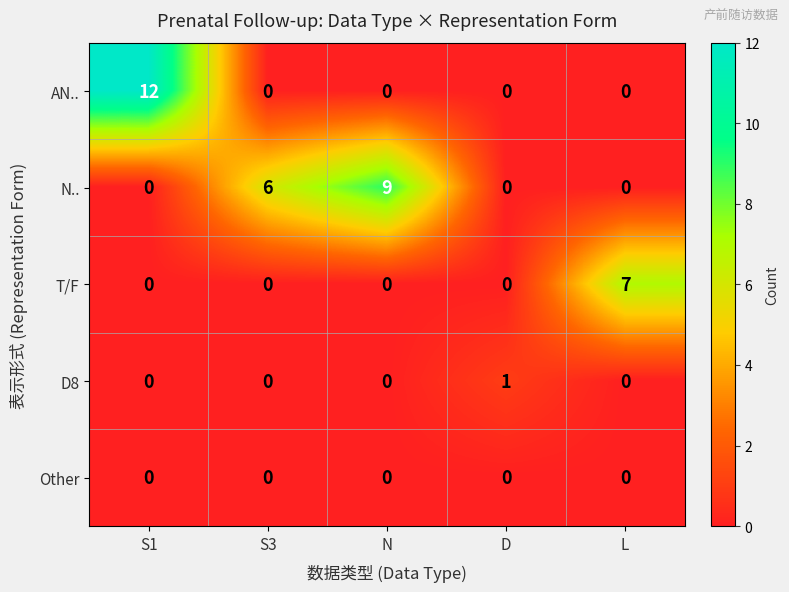

Reading left to right, what are all the values shown in this chart?

AN..: S1=12	S3=0	N=0	D=0	L=0
N..: S1=0	S3=6	N=9	D=0	L=0
T/F: S1=0	S3=0	N=0	D=0	L=7
D8: S1=0	S3=0	N=0	D=1	L=0
Other: S1=0	S3=0	N=0	D=0	L=0